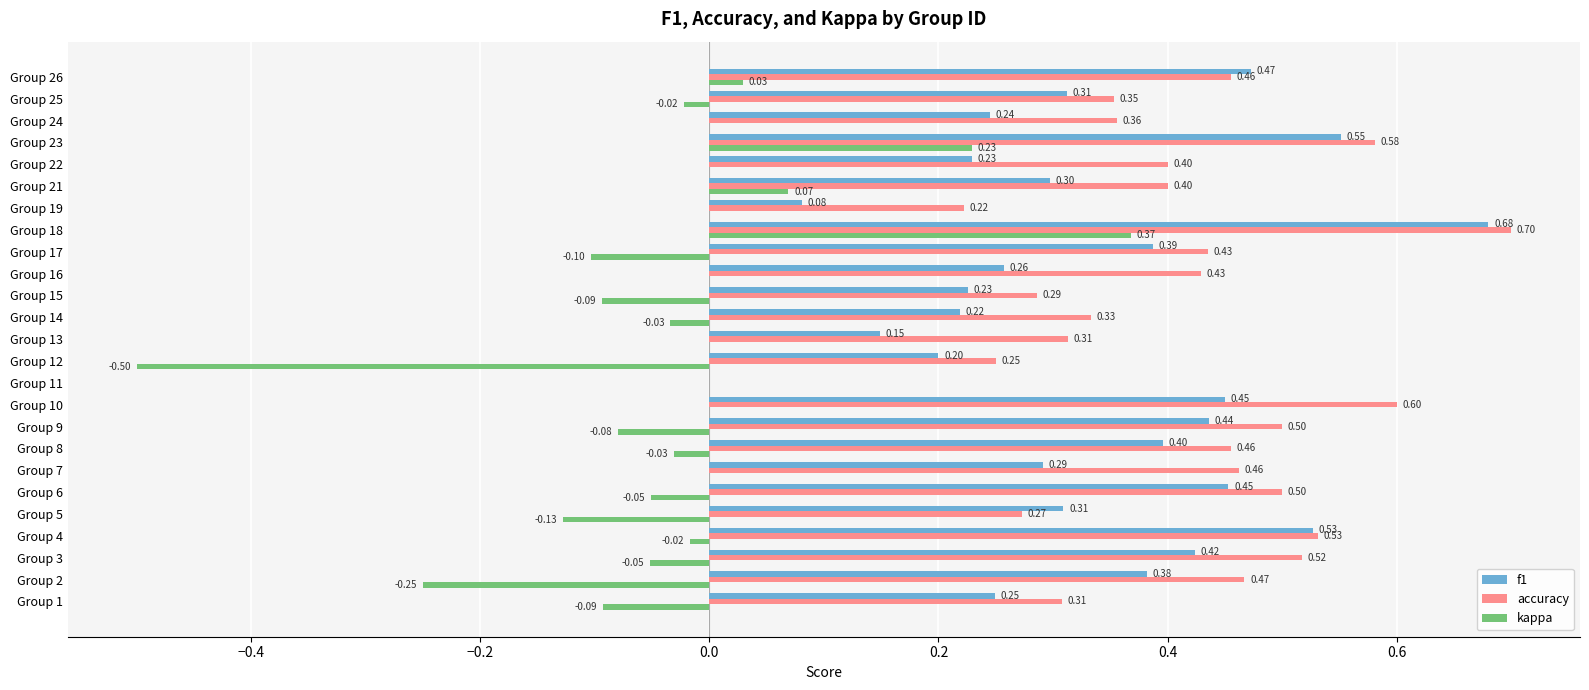

What is the sum of all f1 values?

8.2